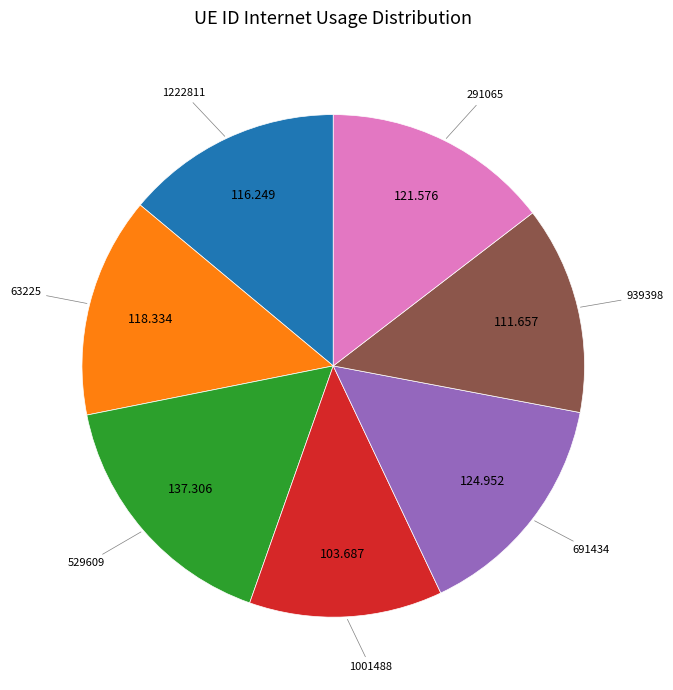

Count the number of slices in the pie.

7